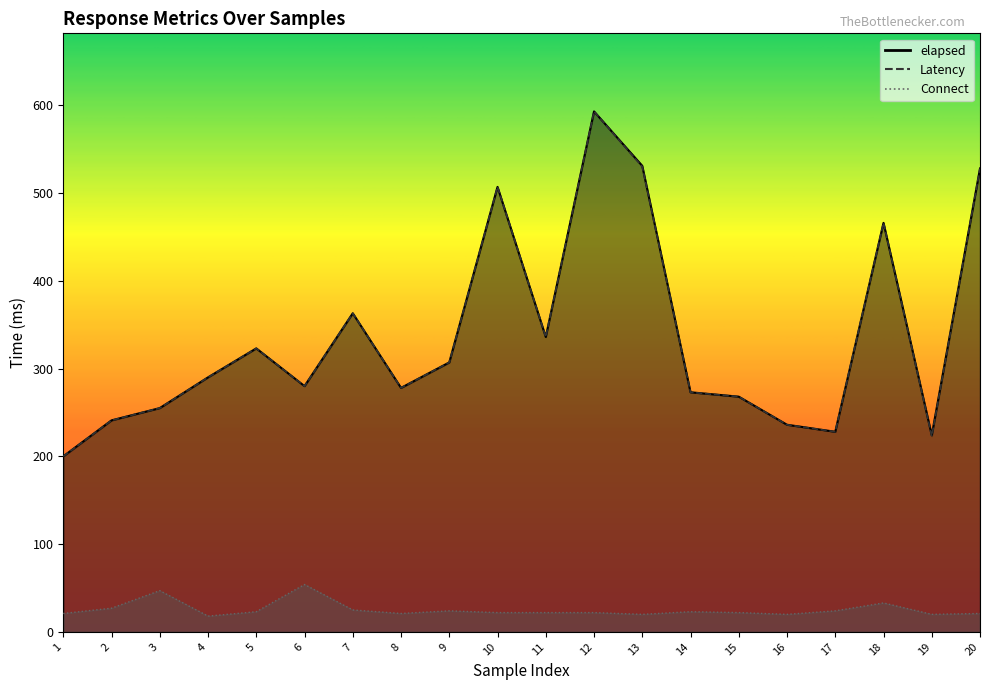

What is the total value across all series at 13?

1081